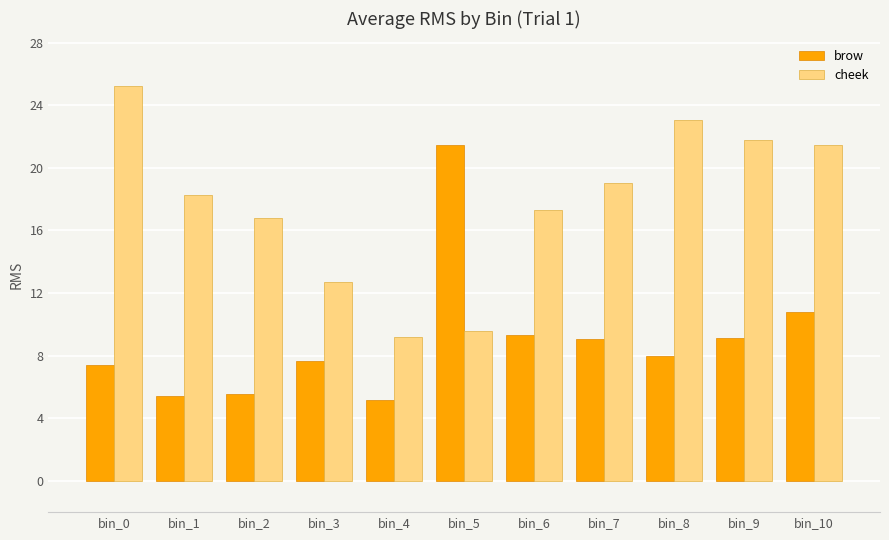

What is the difference between the brow values at bin_0 and bin_2?

1.9